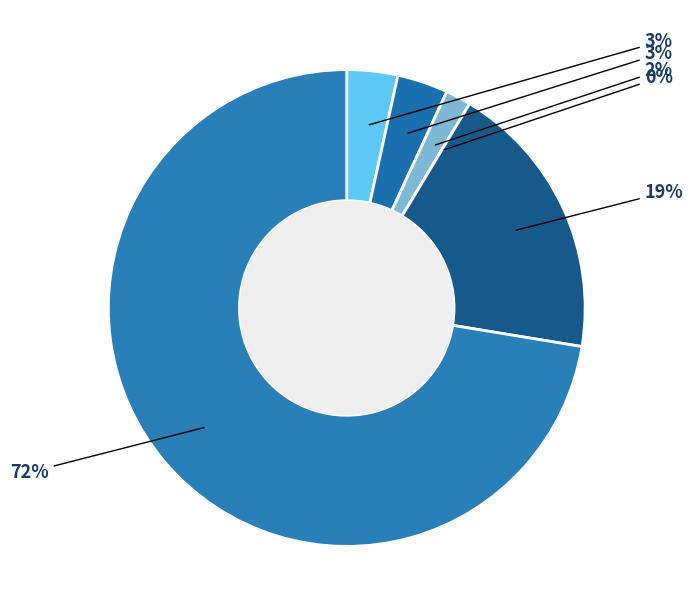

Does Aggravated Battery represent more than half of the total?

No